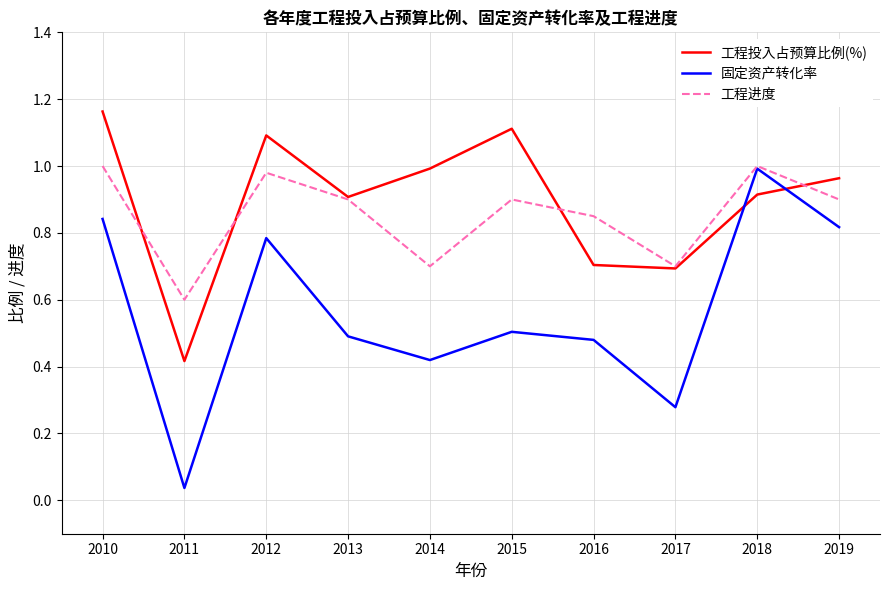

At which label is 工程投入占预算比例(%) closest to 0?

2011